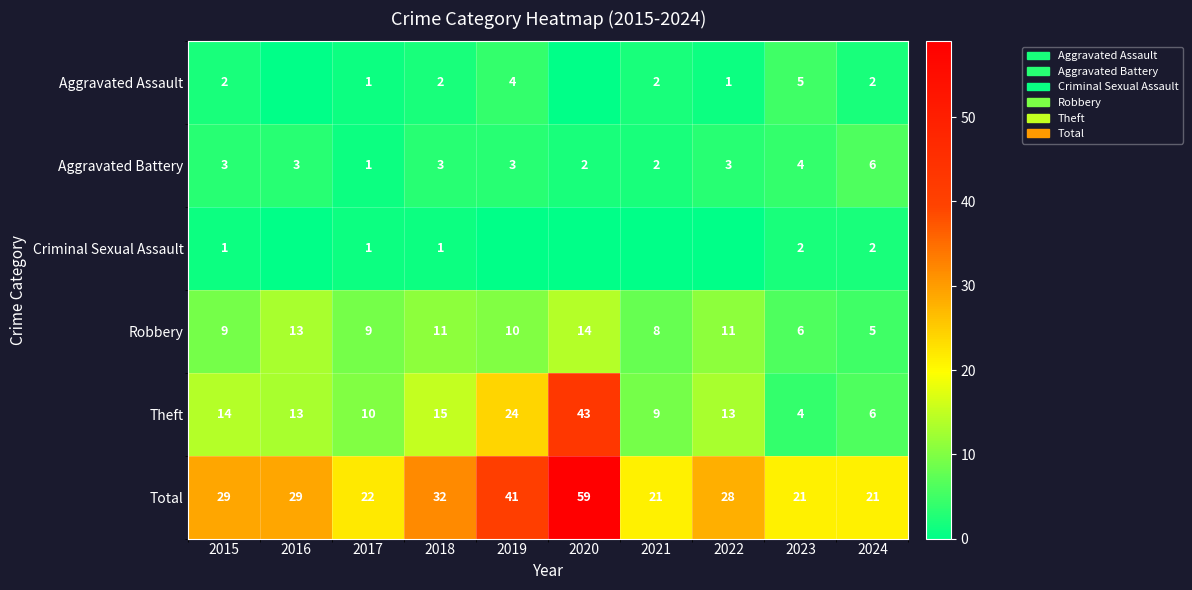

At which label does Theft reach its peak?

2020